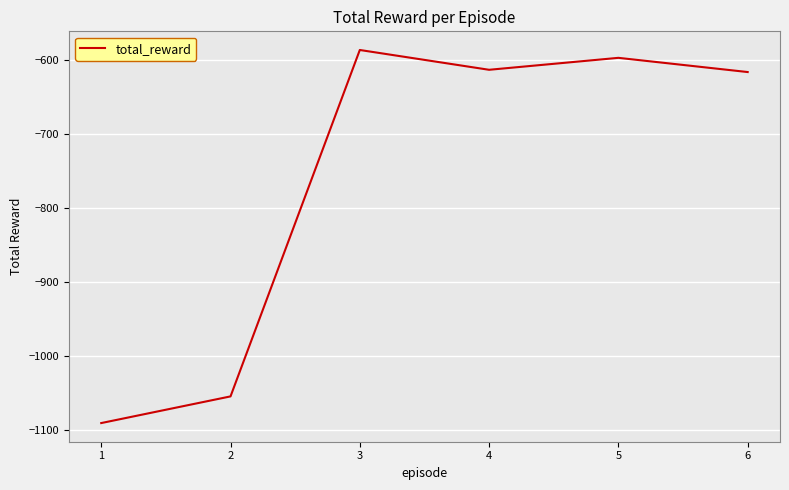

Where does the data first go above -612?

3